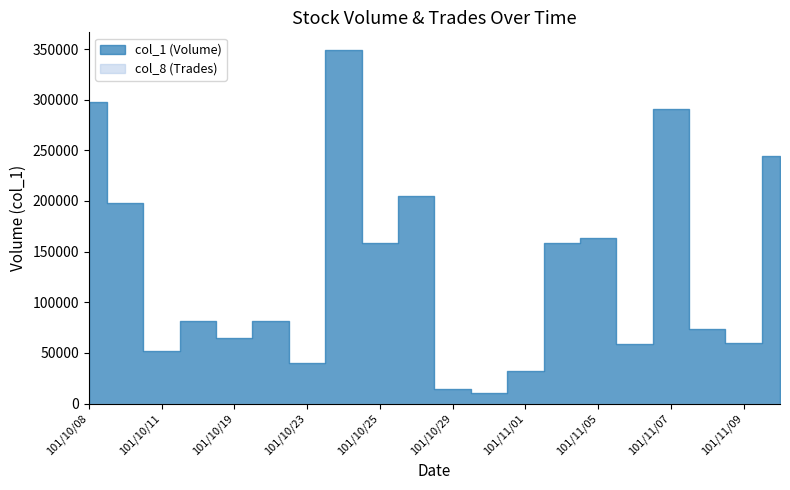

How many interior local peaks does the col_1 series have?

6